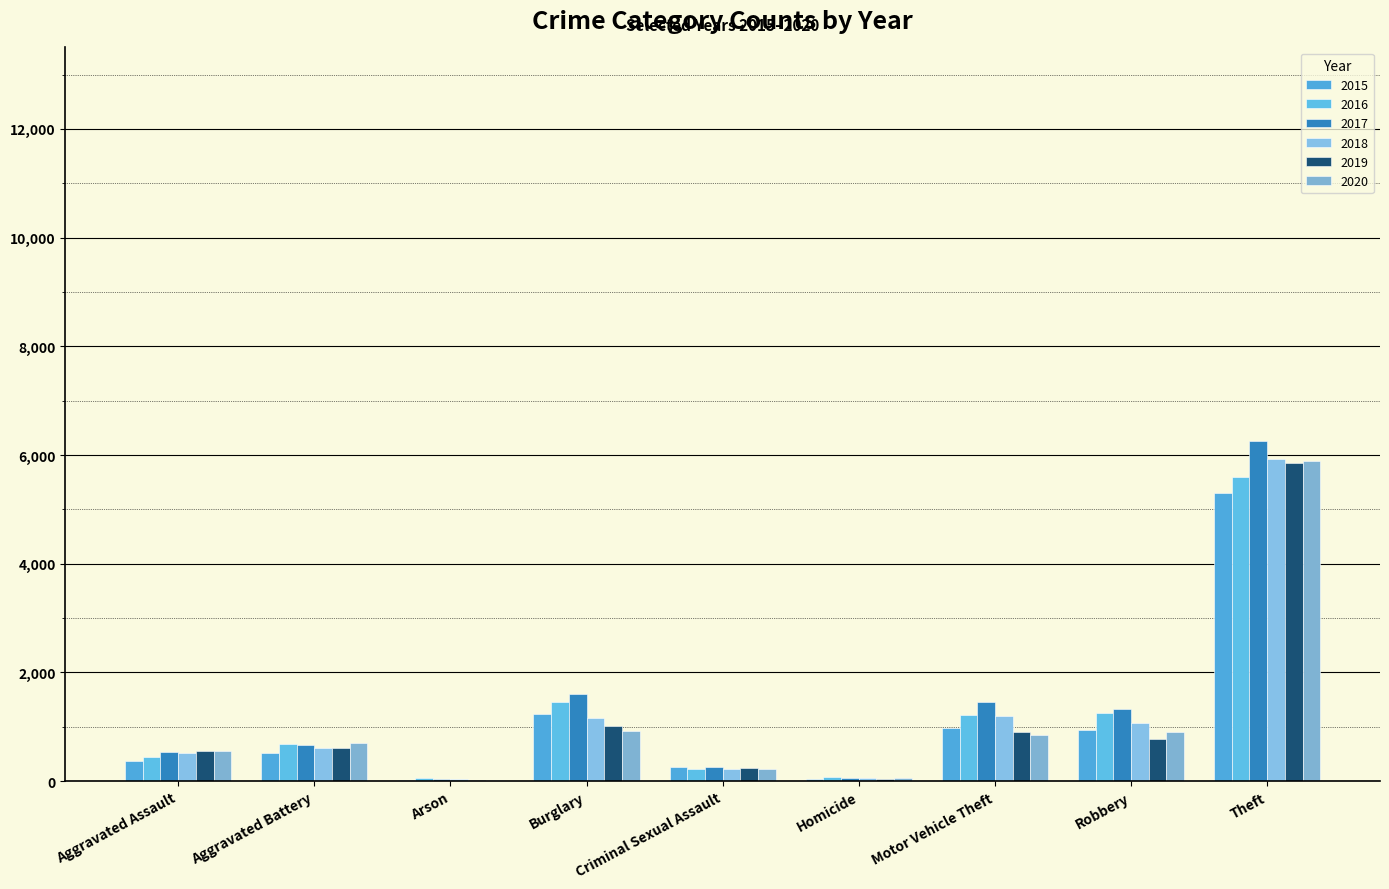

How many groups of bars are there?

9